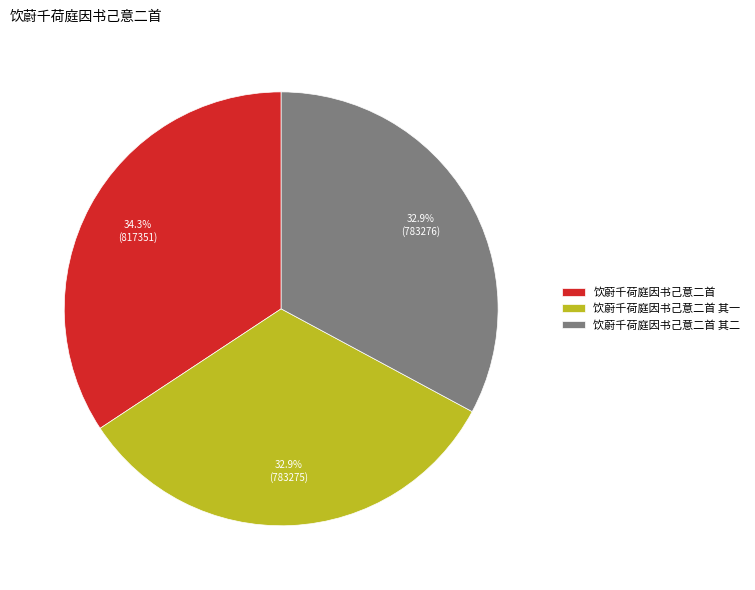

What percentage do 饮蔚千荷庭因书己意二首 其二 and 饮蔚千荷庭因书己意二首 together represent?

67.1%